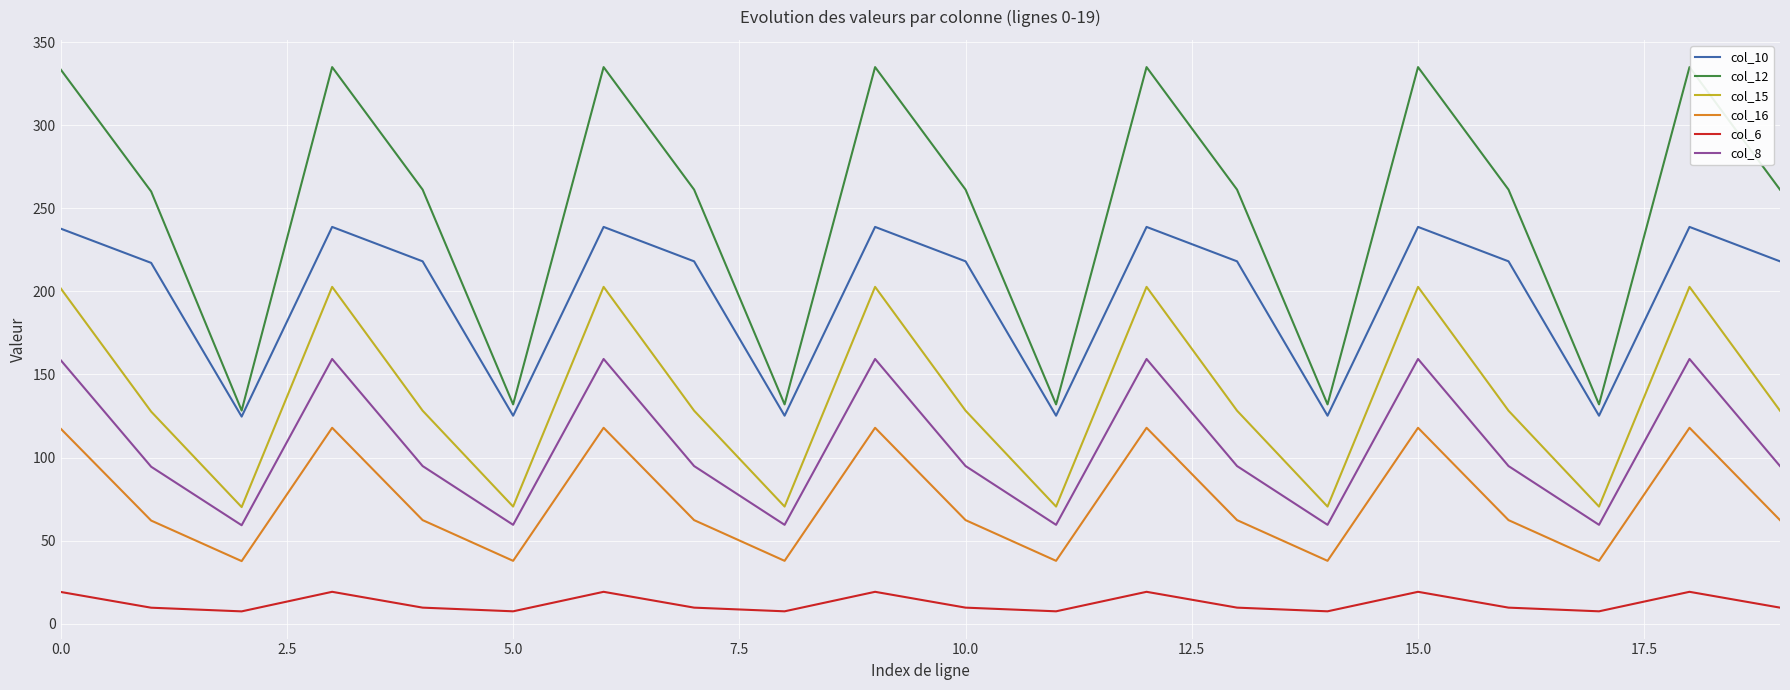

Which series has the widest spread of values?

col_12